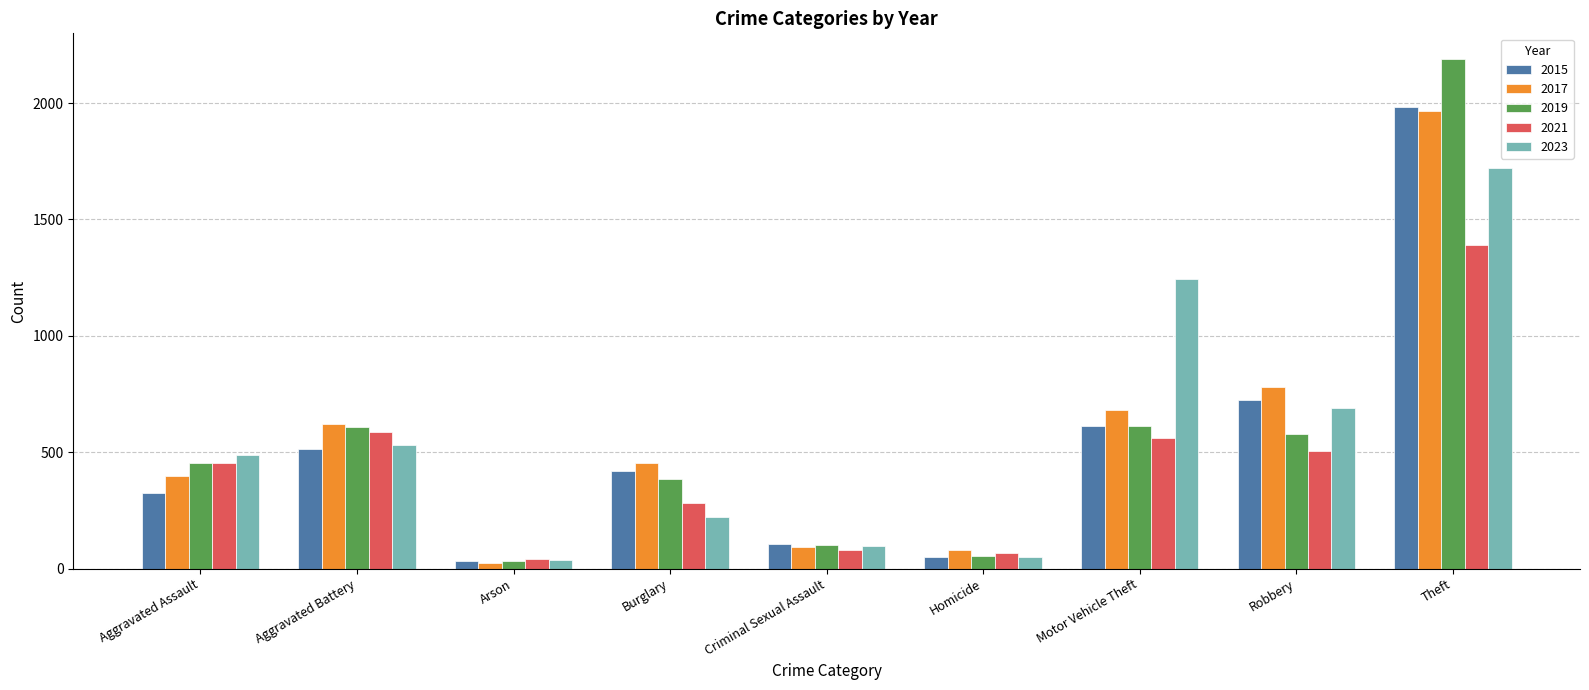

At which category does the chart reach its minimum across all series?

Arson